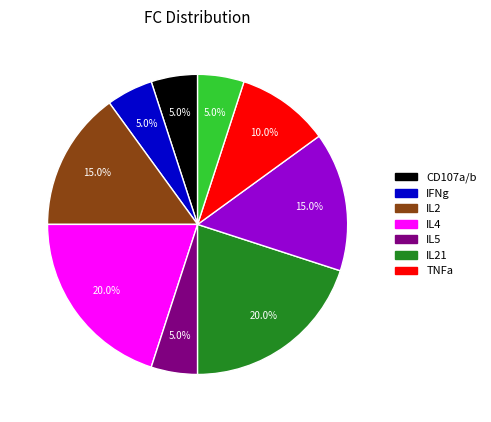

Is there any slice that represents more than half of the pie?

No